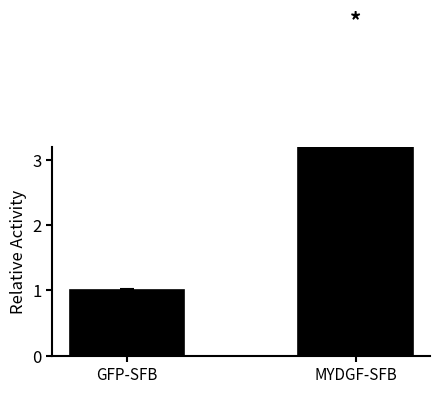

What is the average value?

2.6